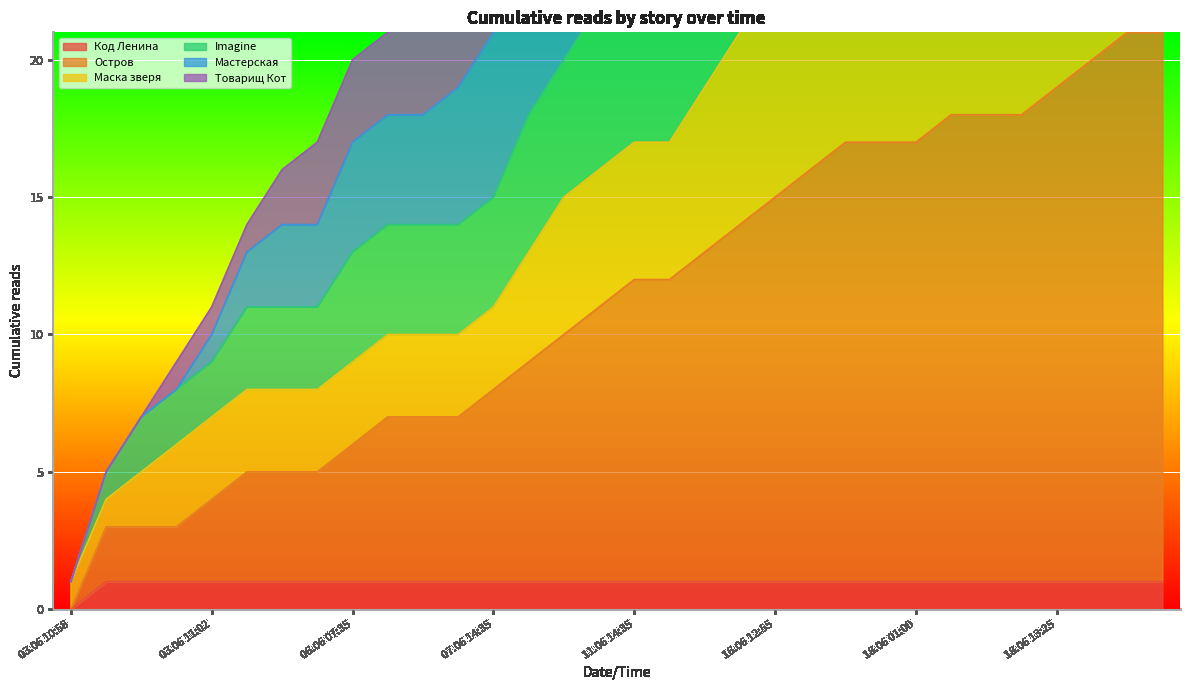

What is the maximum value for Маска зверя?

30